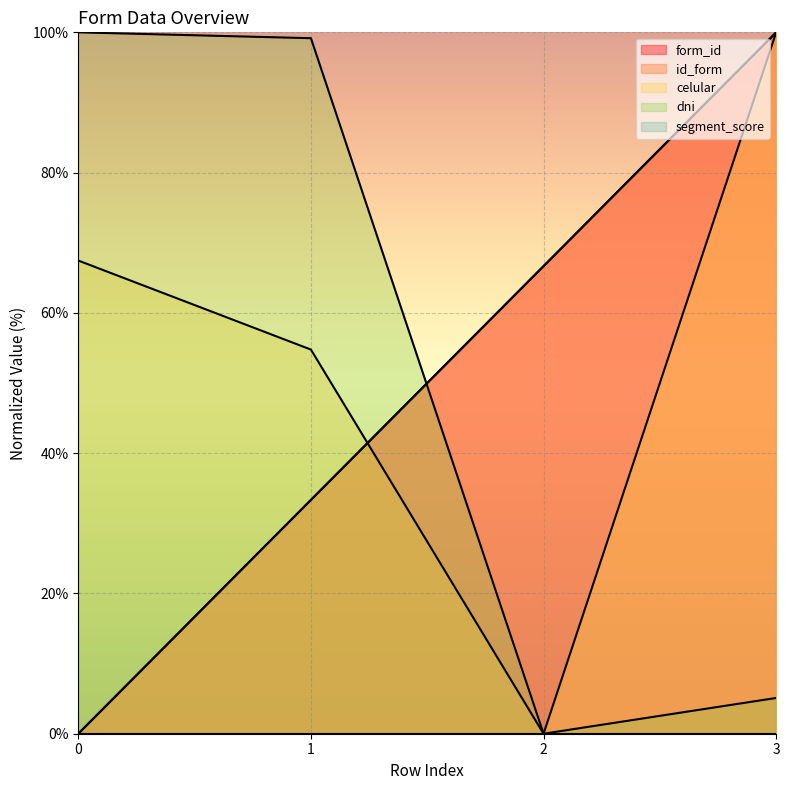

Reading left to right, what are all the values shown in this chart?

form_id: 0.0	33.3	66.7	100.0
id_form: 0.0	33.3	66.7	100.0
celular: 67.5	54.8	0.0	100.0
dni: 100.0	99.2	0.0	5.1